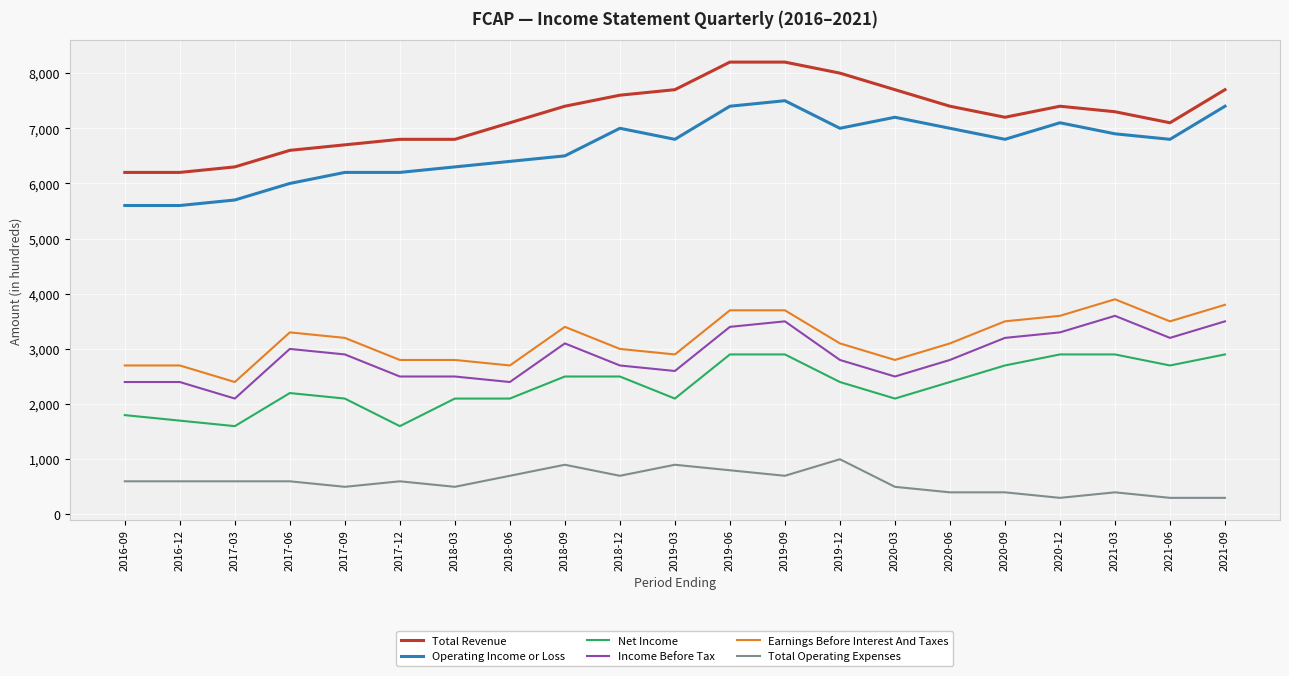

True or false: Earnings Before Interest And Taxes has a value of 3500 at 2021-06.

True